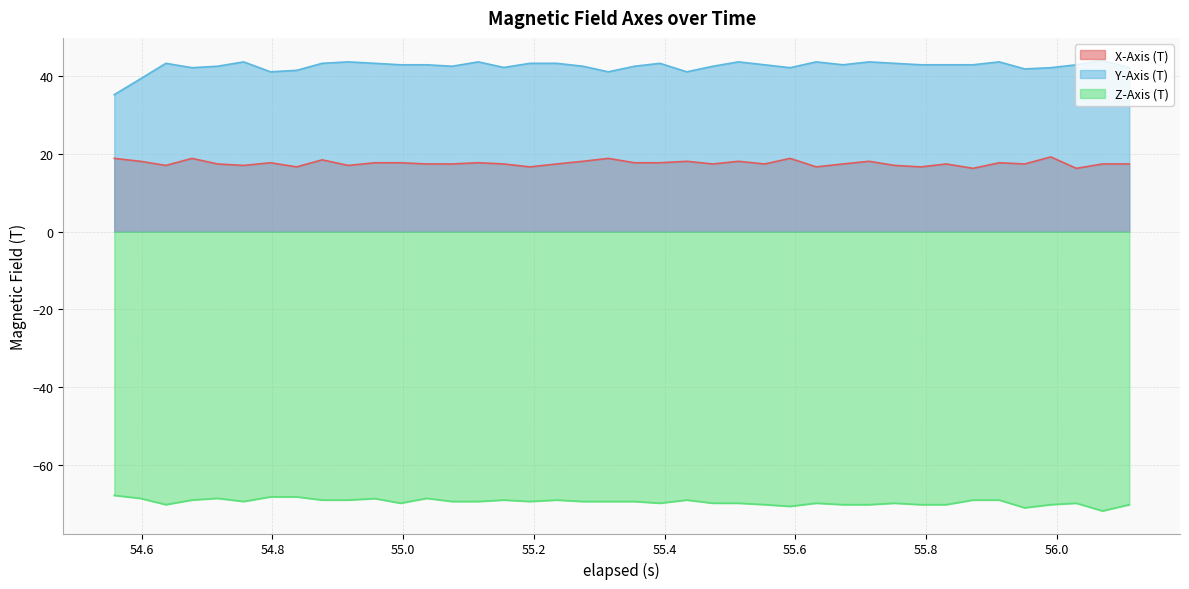

List the series in order of their peak value, highest first.

Y-Axis (T), X-Axis (T), Z-Axis (T)